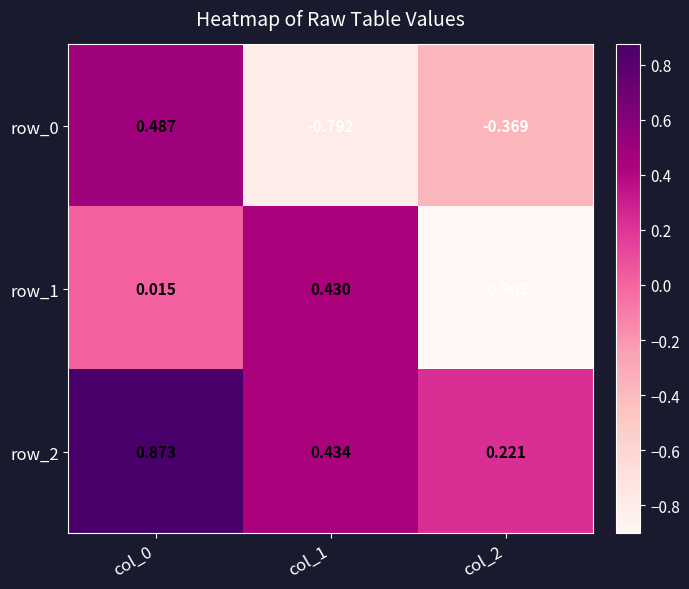

Is the value of row_1 at col_2 greater than the value of row_0 at col_1?

No